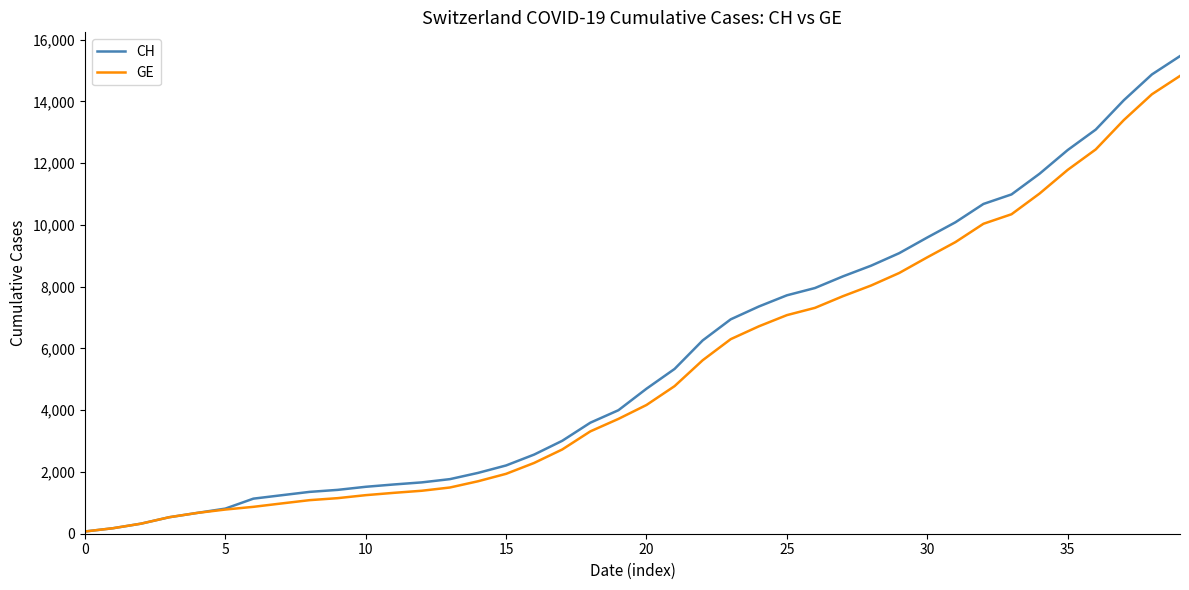

Does the chart have visible grid lines?

No